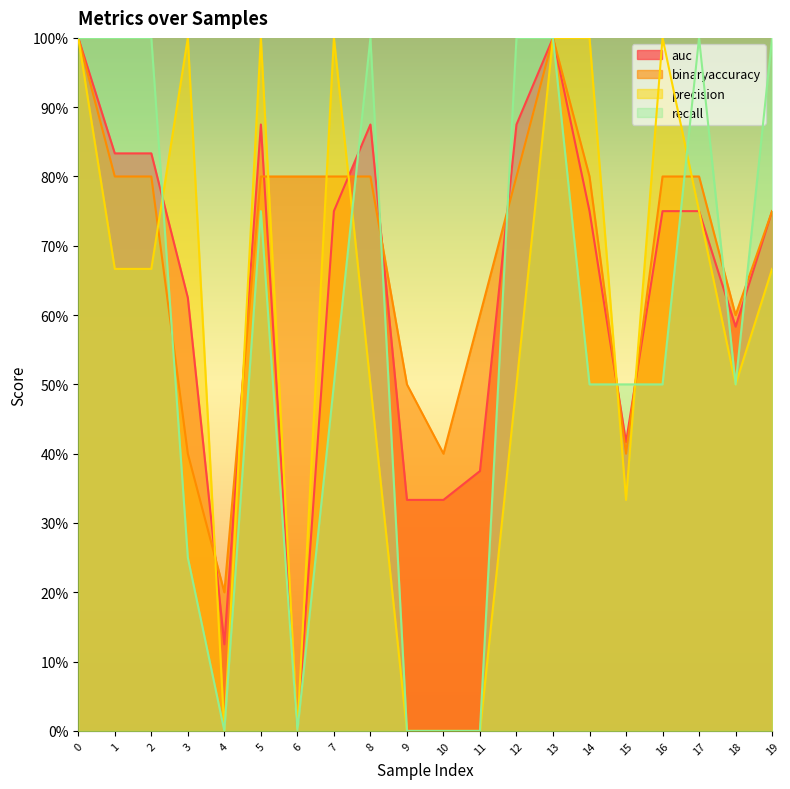

Which series has the widest spread of values?

auc